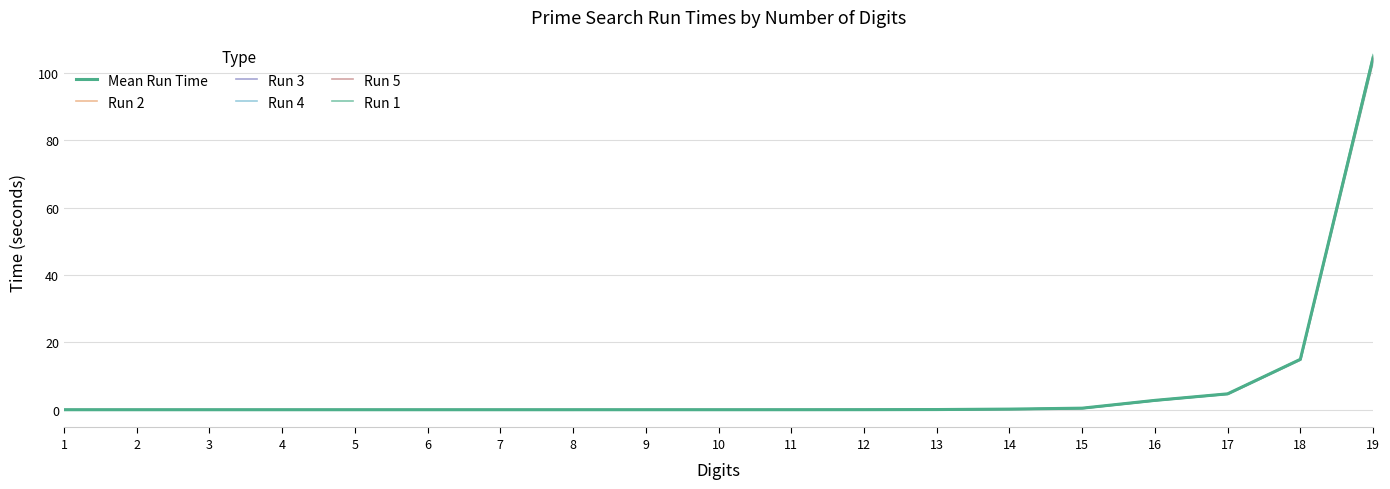

Is it true that Run 5 equals 0.0 at 10?

True